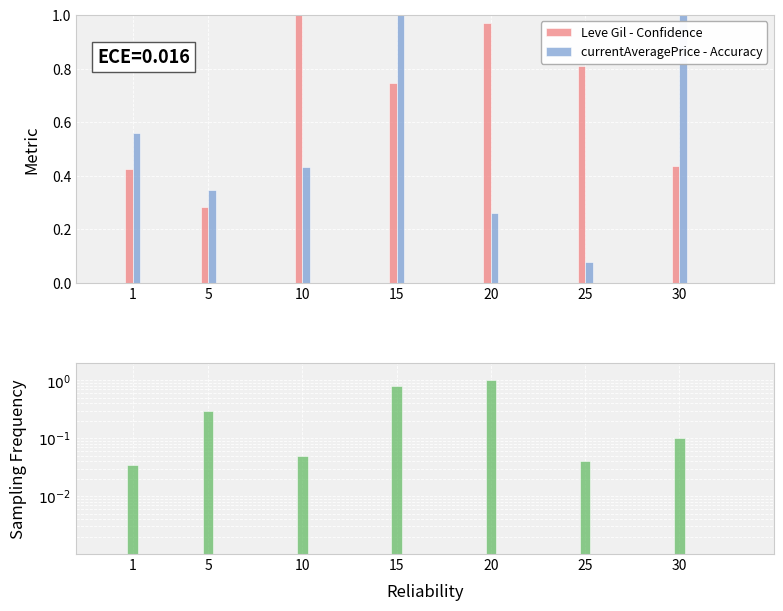

What is the total value across all series at 15?

2.5